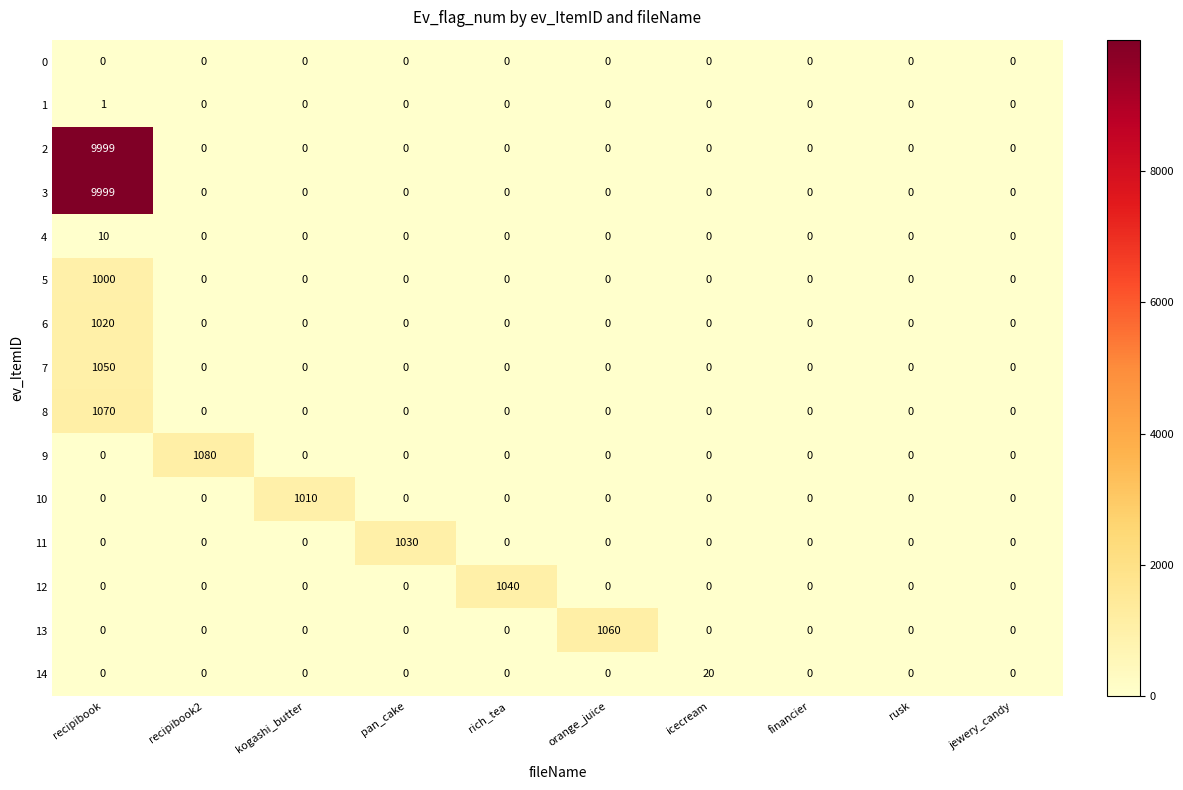

Between orange_juice and rusk, which series saw the biggest shift?

row_13